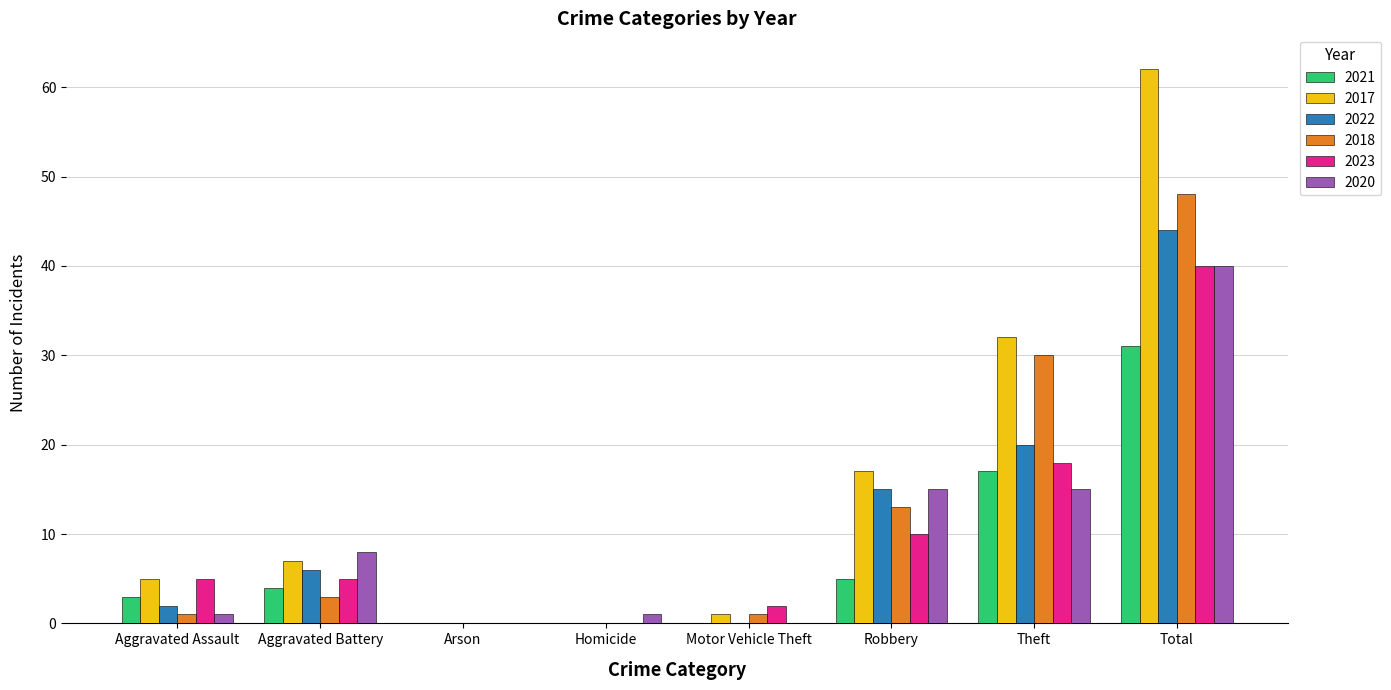

Which series has the largest total across all categories?

2017